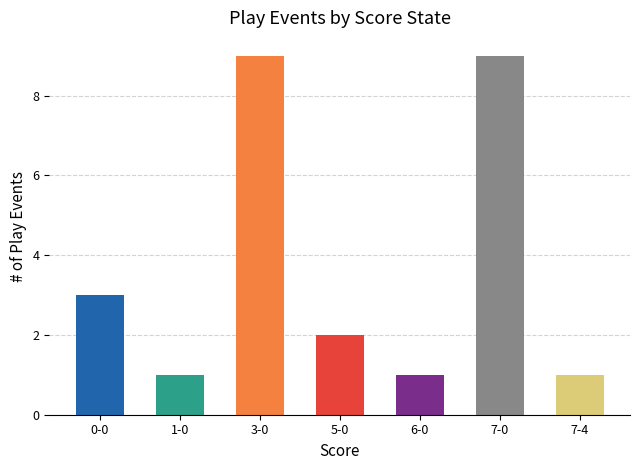

Is it true that the value at 0-0 is 3?

True